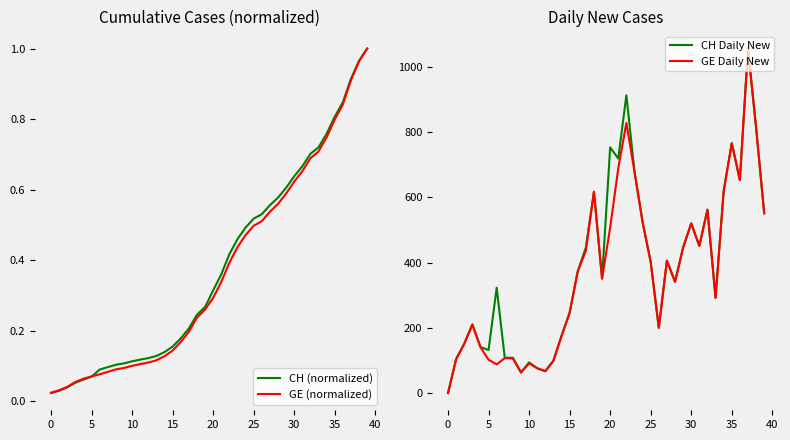

Which series has the largest range (max minus min)?

CH Daily New